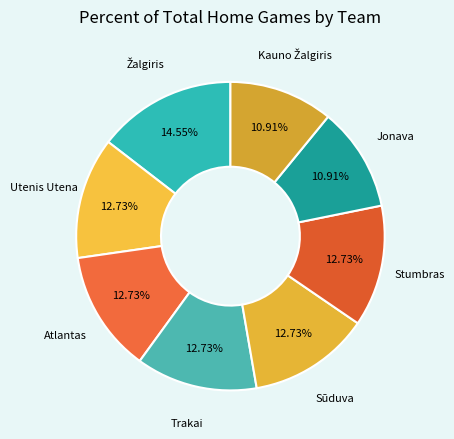

To the nearest percent, what portion does Trakai represent?

13%